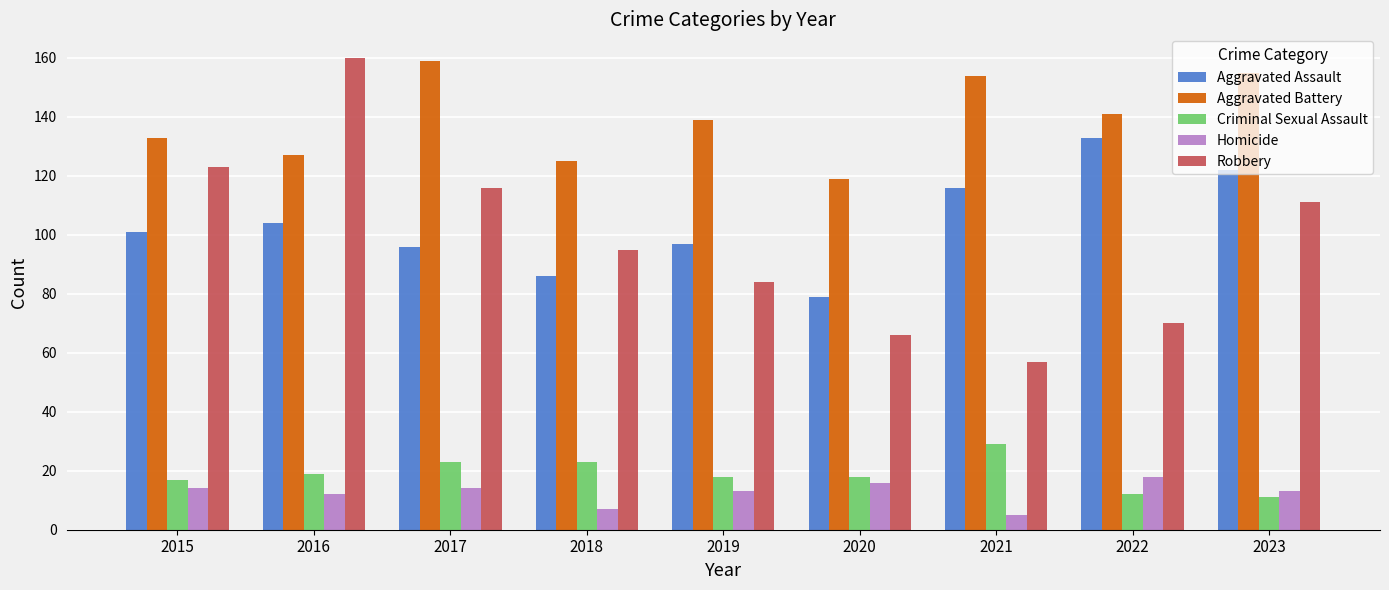

Reading left to right, transcribe all the data shown in this chart.

Aggravated Assault: 101	104	96	86	97	79	116	133	122
Aggravated Battery: 133	127	159	125	139	119	154	141	155
Criminal Sexual Assault: 17	19	23	23	18	18	29	12	11
Homicide: 14	12	14	7	13	16	5	18	13
Robbery: 123	160	116	95	84	66	57	70	111